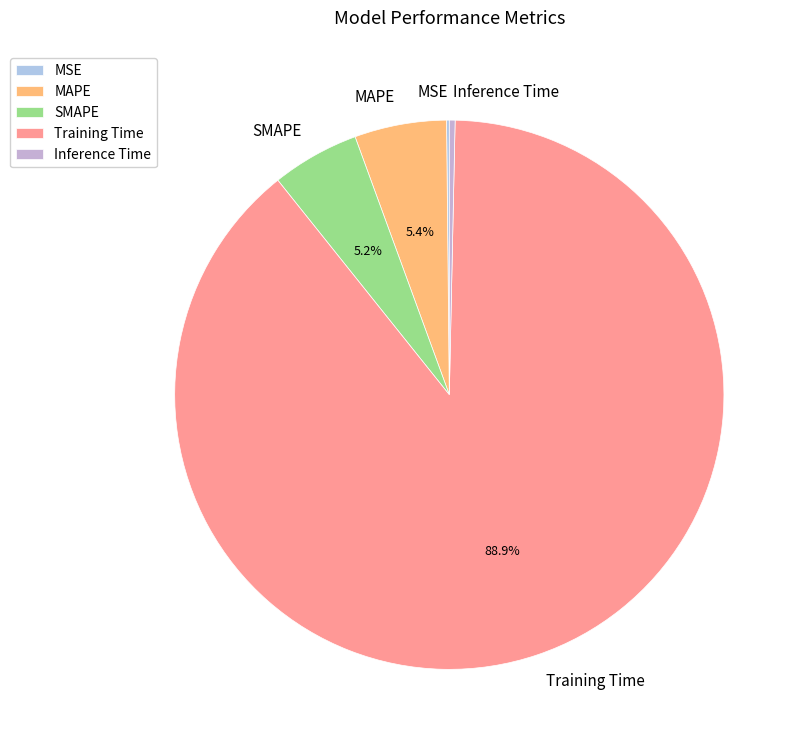

How much of the chart is everything except MAPE?

94.6%